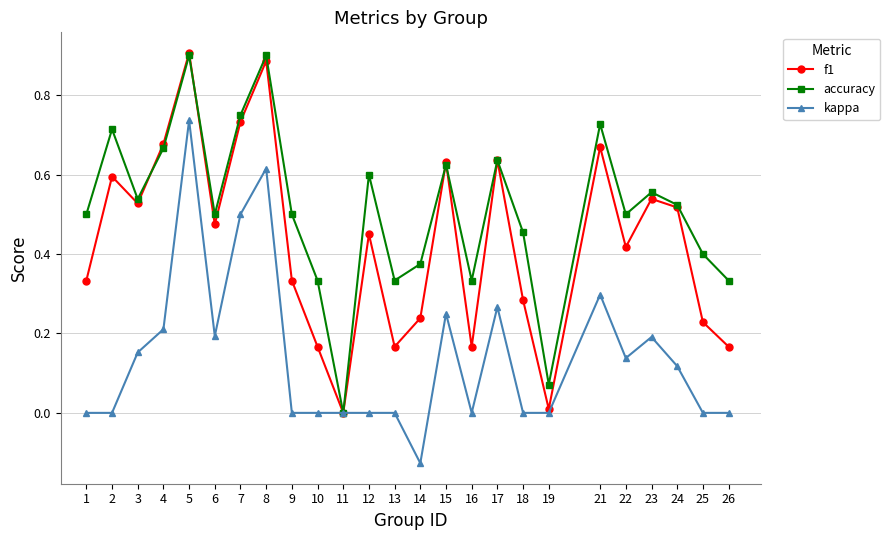

How many interior local valleys does the accuracy series have?

7